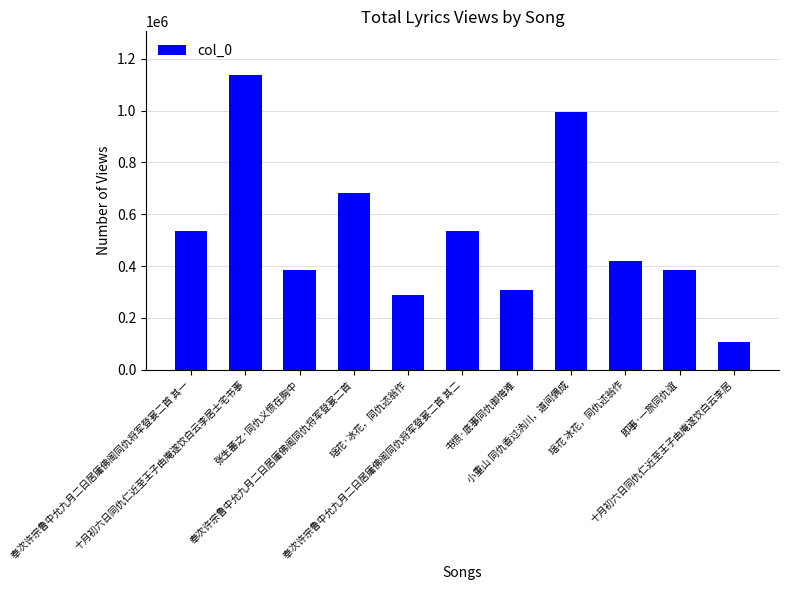

The chart shows a value of 1603878 at 十月初六日同仇仁近至王子由庵遂饮白云李居士宅书事. True or false?

False